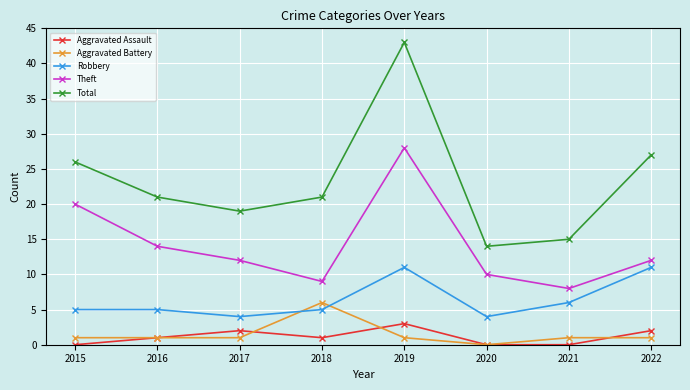

Which category has the highest value across all series?

2019